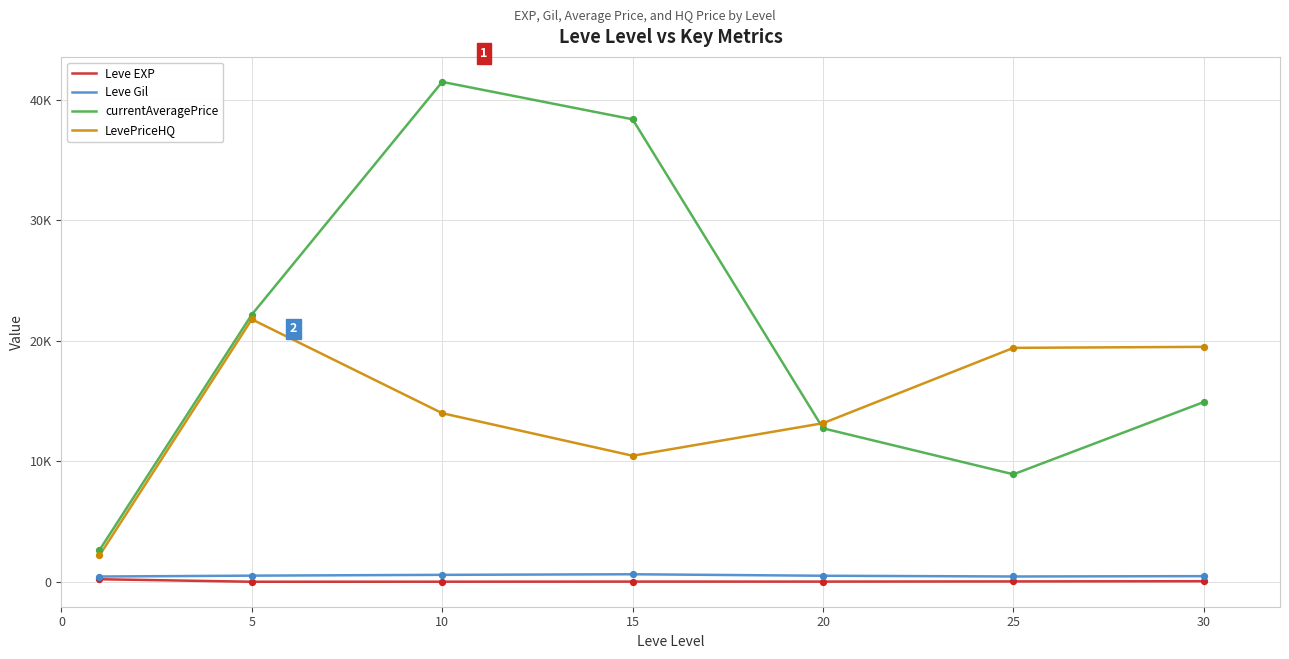

At how many categories does at least one series exceed 37823?

2